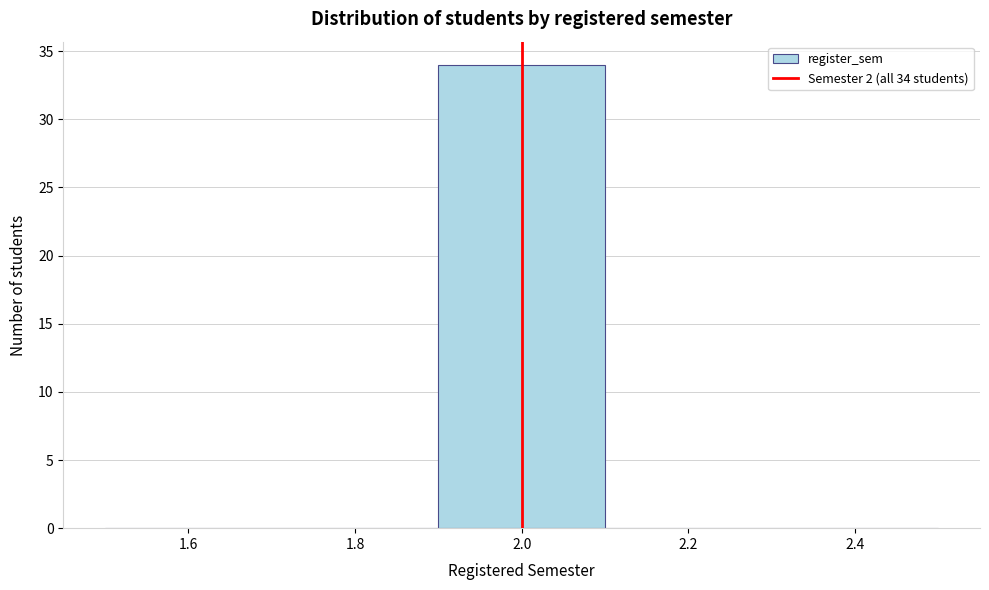

Which range on the x-axis has the tallest bar?

1.9 to 2.1